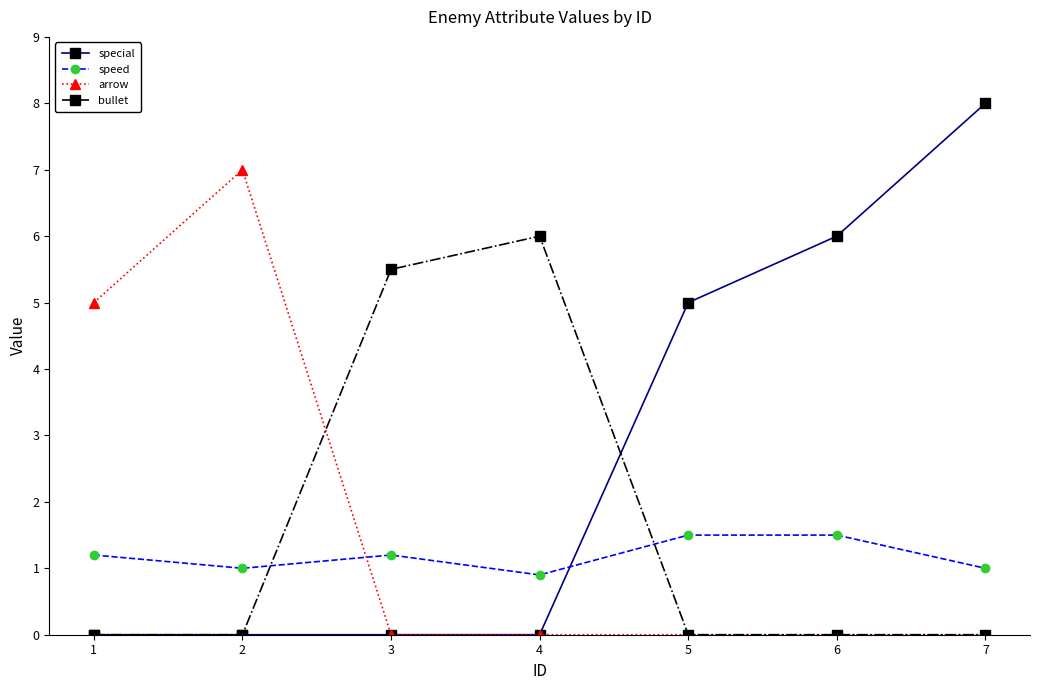

True or false: special has a value of -5.5 at 1.

False